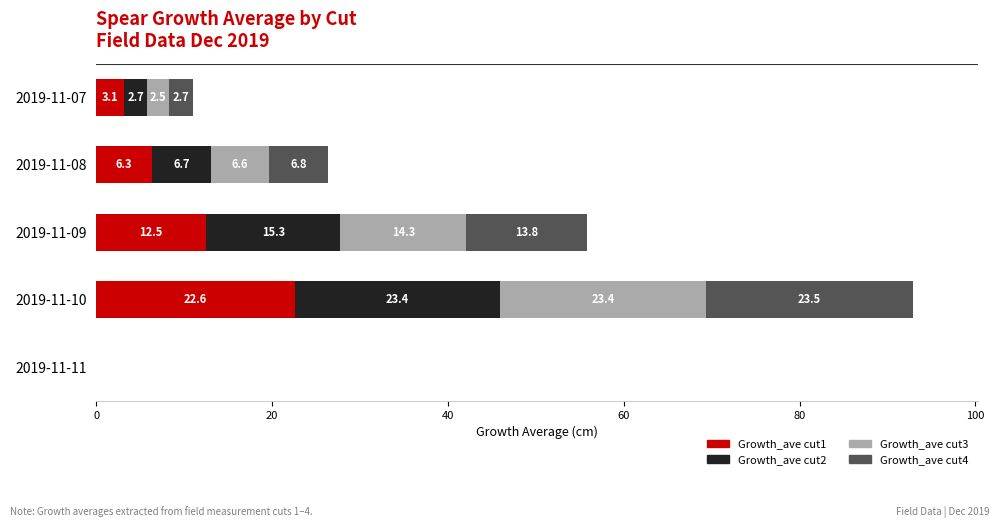

What are all the series names shown in the legend?

Growth_ave cut1, Growth_ave cut2, Growth_ave cut3, Growth_ave cut4